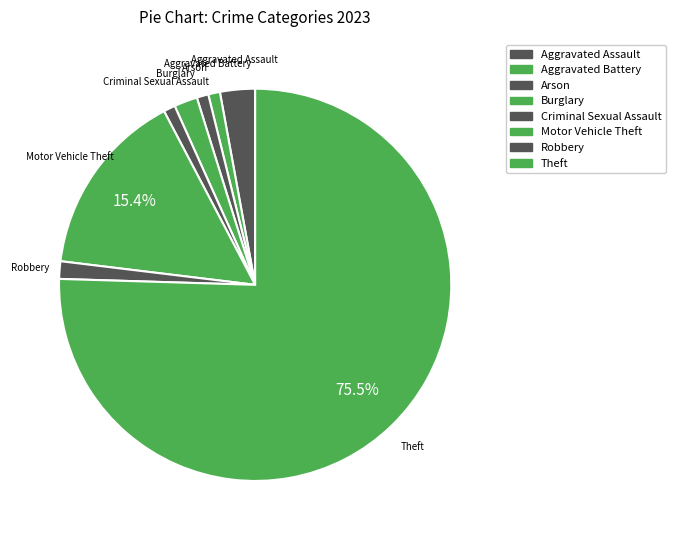

To the nearest percent, what portion does Robbery represent?

1%